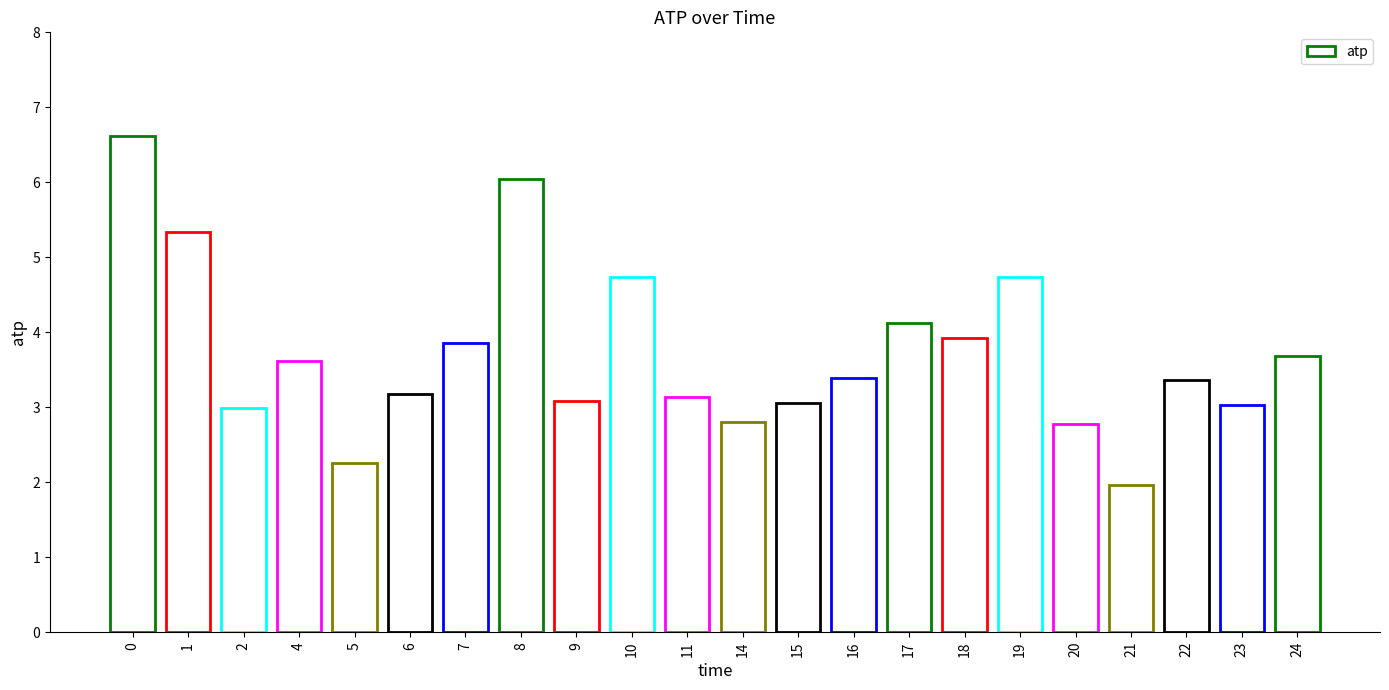

What is the change in value from 5 to 22?

+1.1